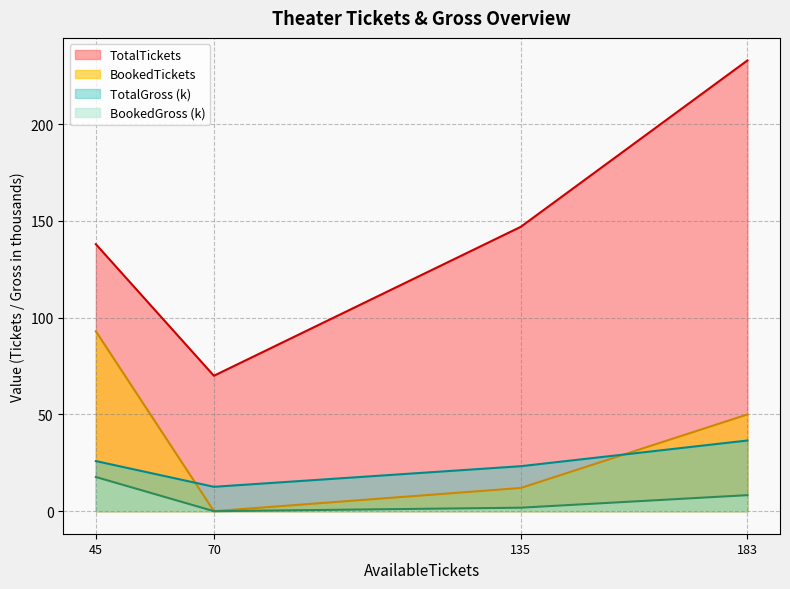

How many distinct data groups are displayed?

4